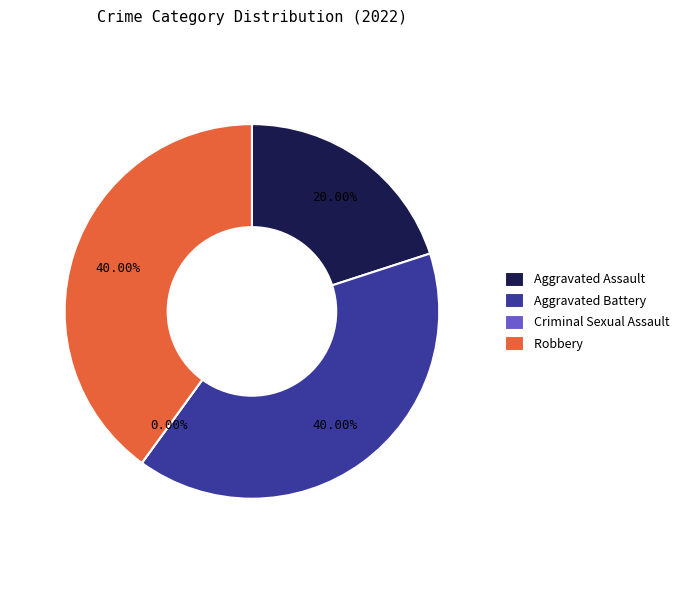

Between Criminal Sexual Assault and Aggravated Battery, which is larger?

Aggravated Battery